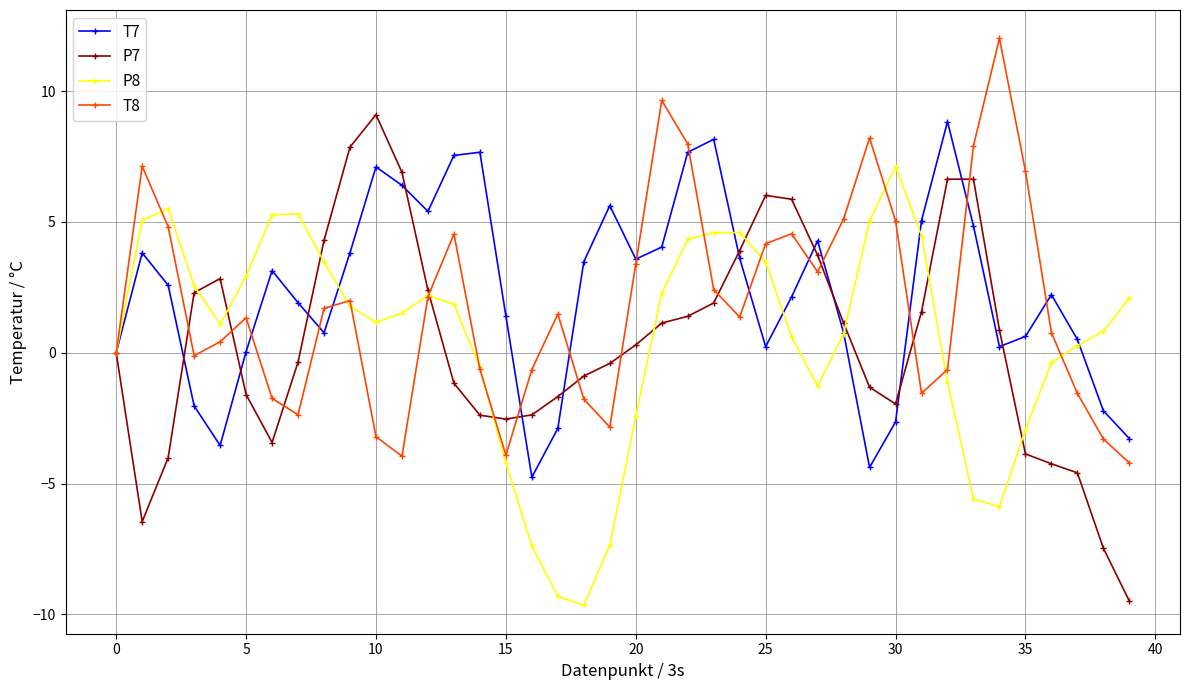

Count the number of data series in this chart.

4